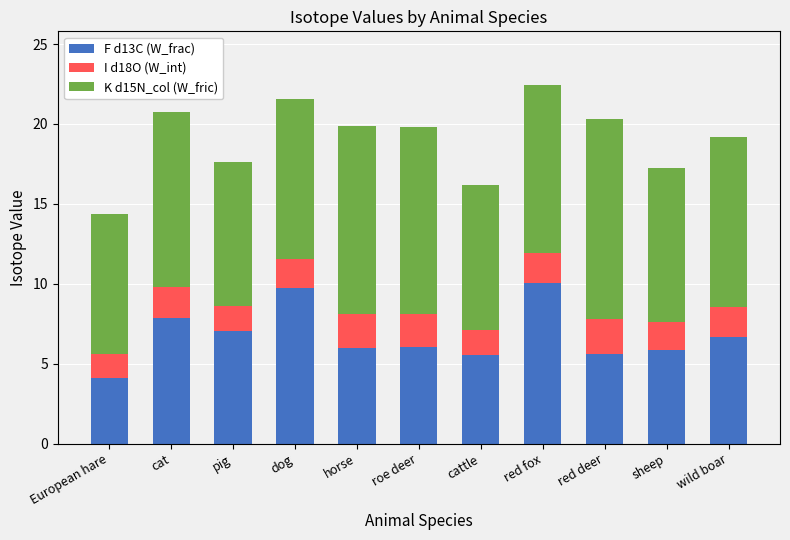

What is the total value across all series at wild boar?

19.2